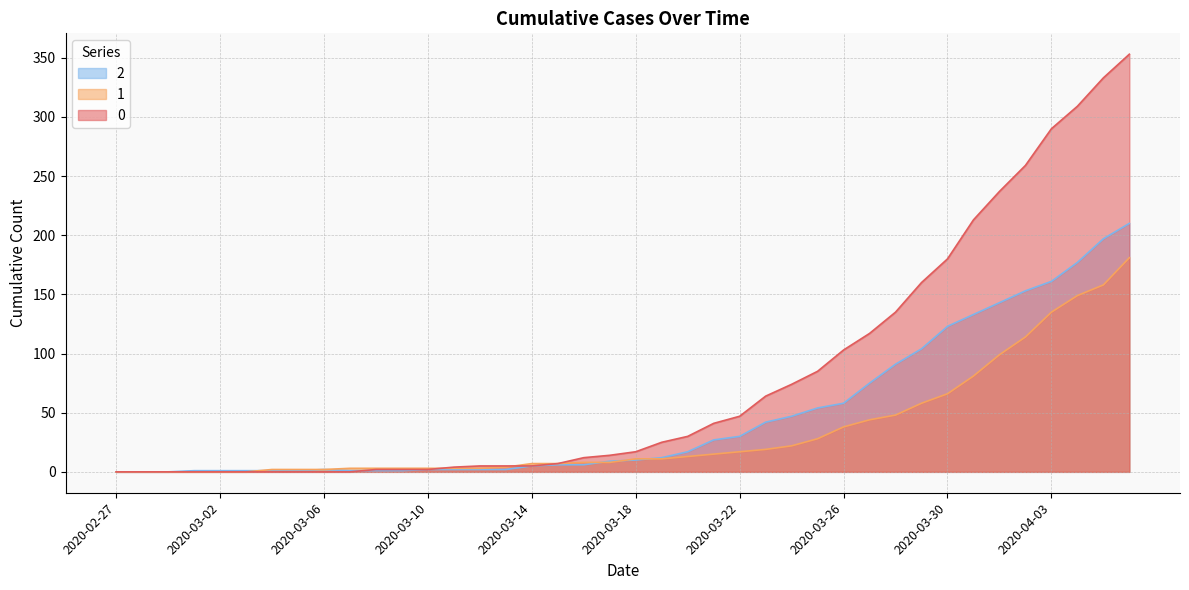

Is the value of 0 at 2020-03-02 greater than the value of 1 at 2020-03-26?

No